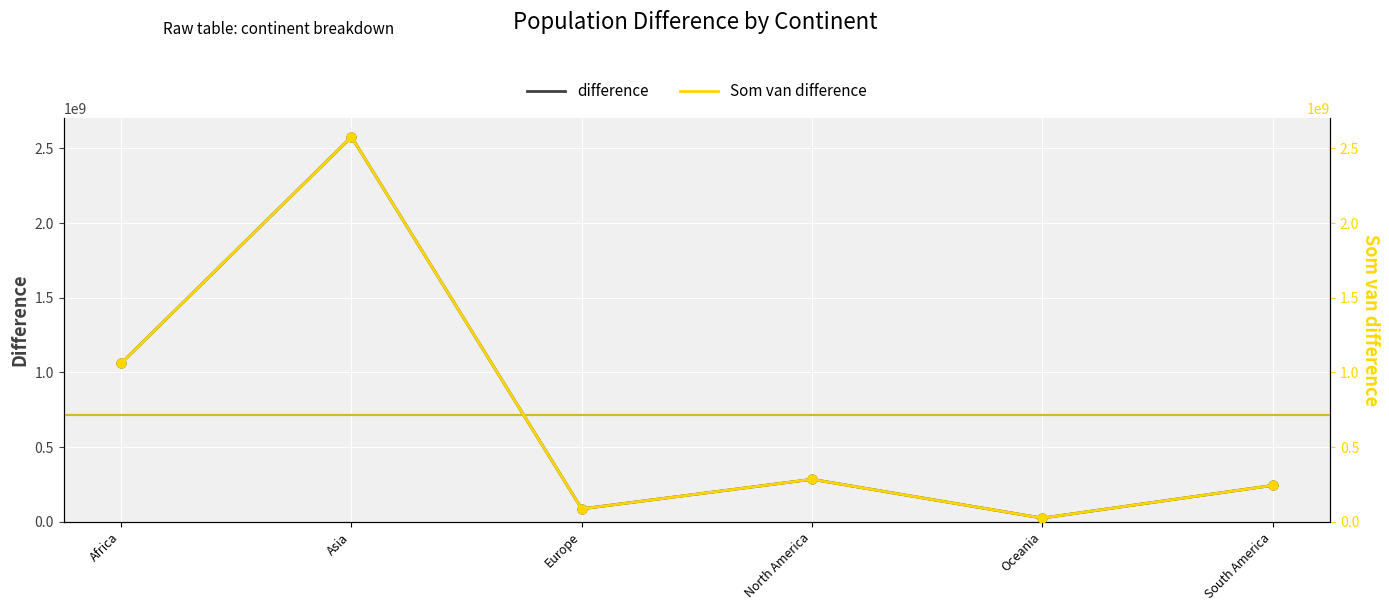

Is the value of Som van difference at Oceania greater than the value of difference at North America?

No